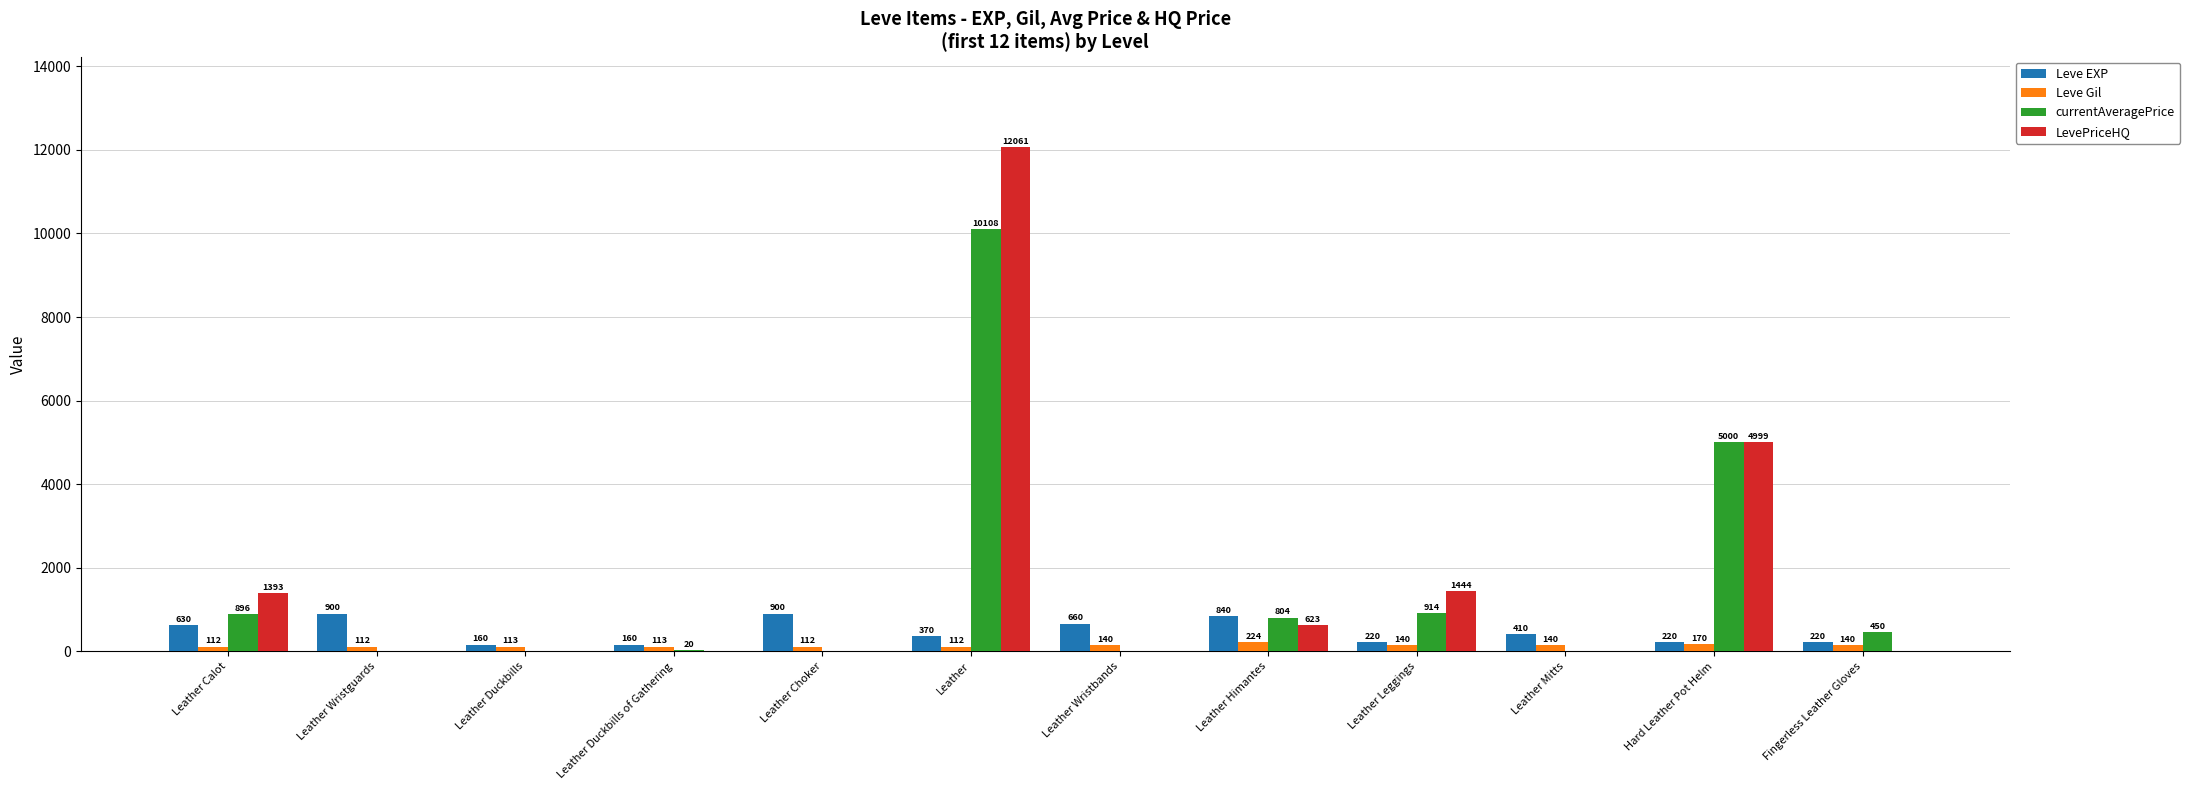

What is the highest value of the Leve Gil series?

224.0